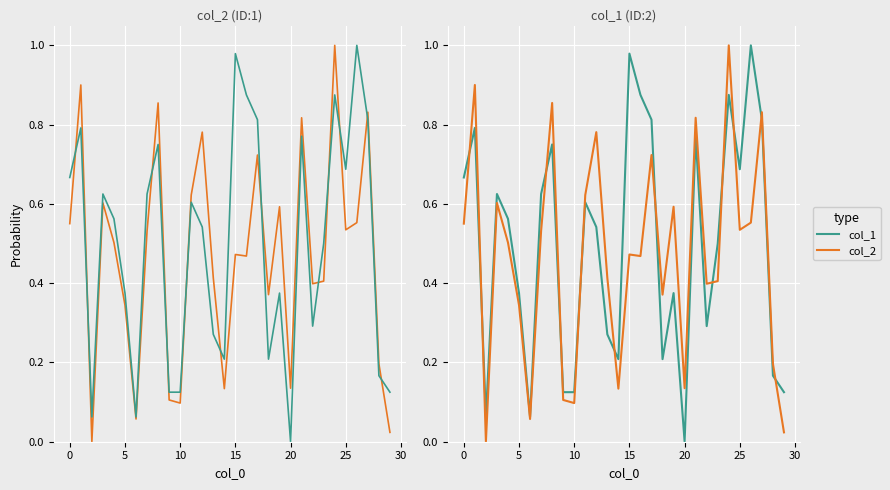

What are all the series names shown in the legend?

col_2, col_1